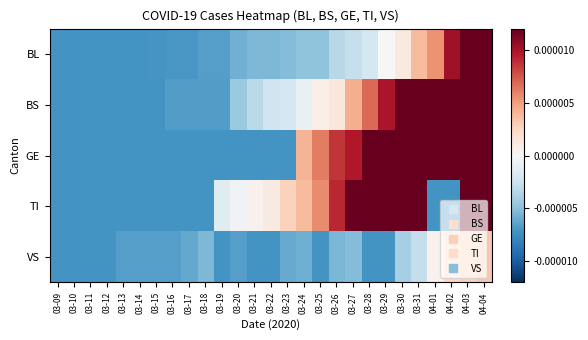

Rank the series by their maximum value, from highest to lowest.

BS, TI, GE, BL, VS